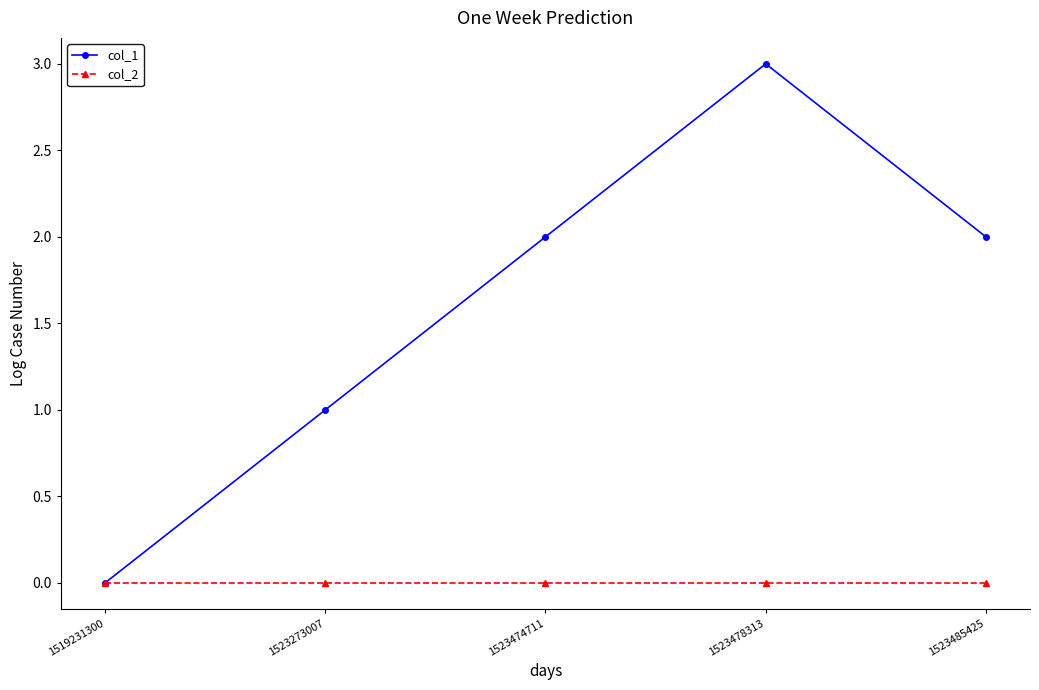

Reading left to right, transcribe all the data shown in this chart.

col_1: 0	1	2	3	2
col_2: 0	0	0	0	0